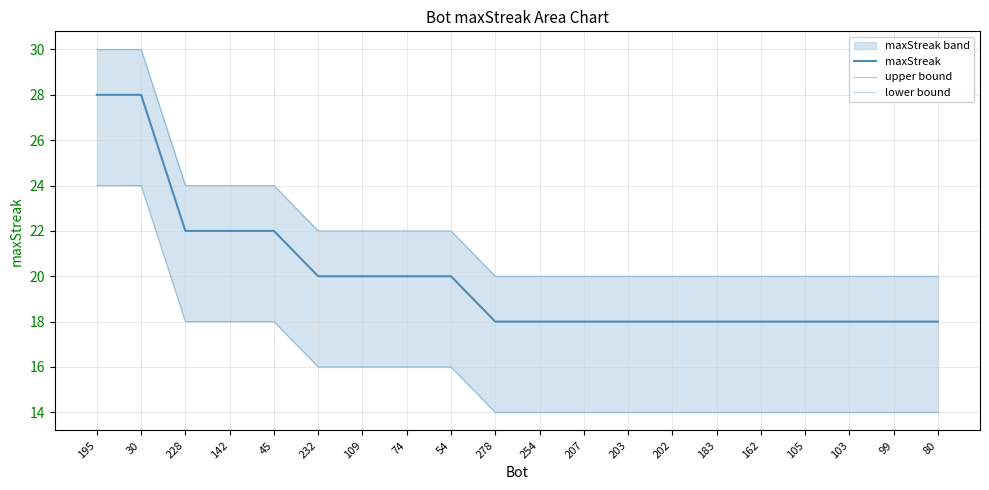

How many values in the upper bound series exceed 20?

9